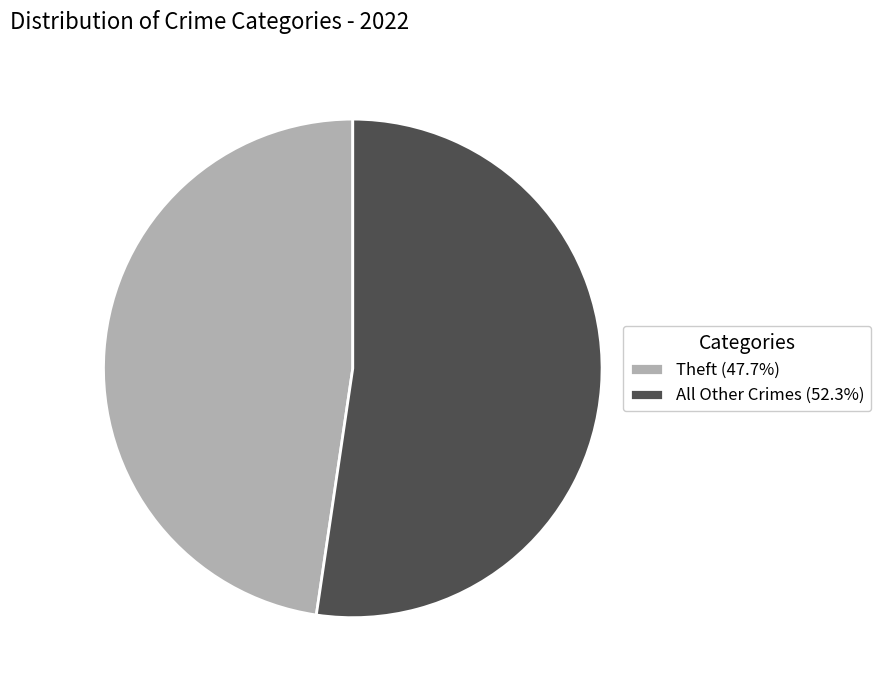

How many slices are in this pie chart?

2